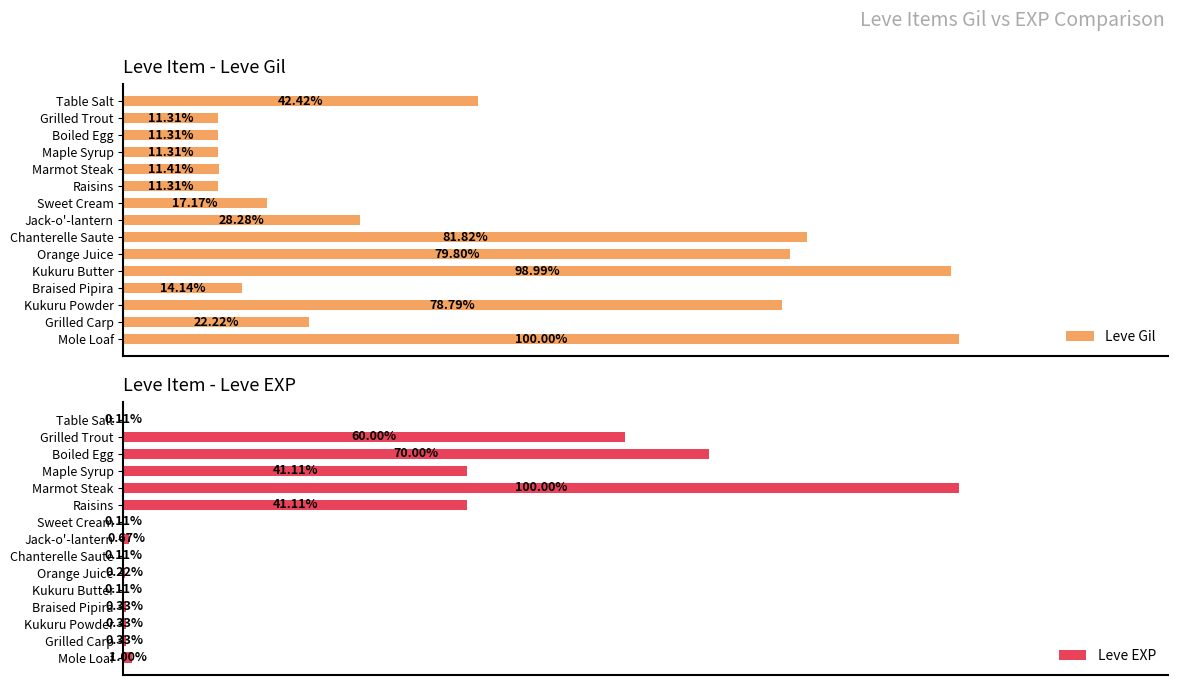

Is it true that Leve Gil equals 593 at Table Salt?

False